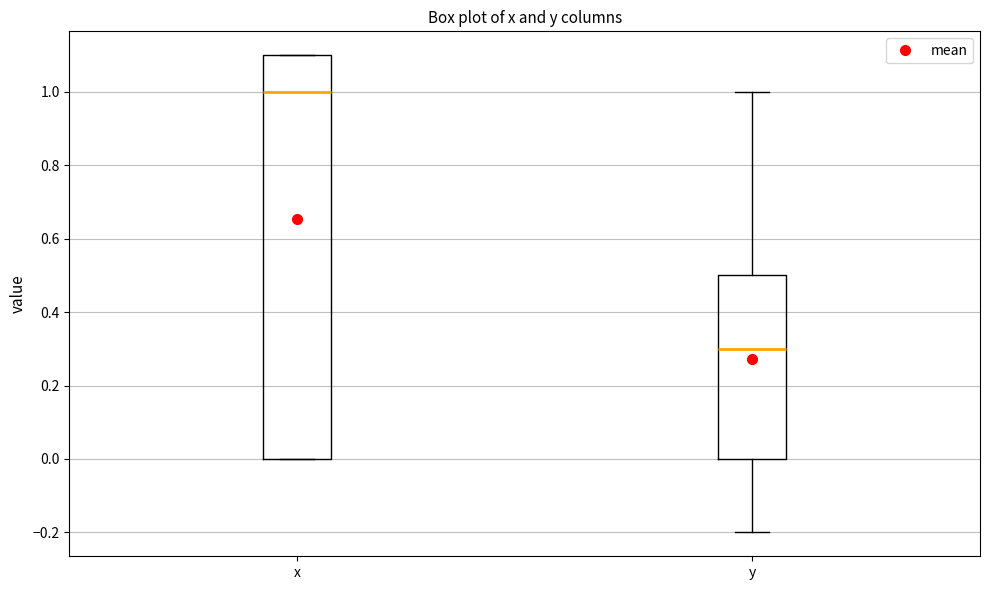

Comparing the boxes themselves (not the whiskers), which one is the tallest?

x